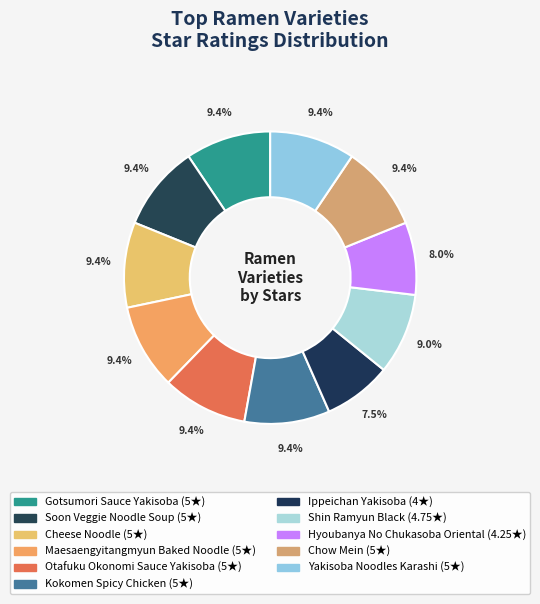

To the nearest percent, what is the difference between the largest and smallest slice percentages?

2%